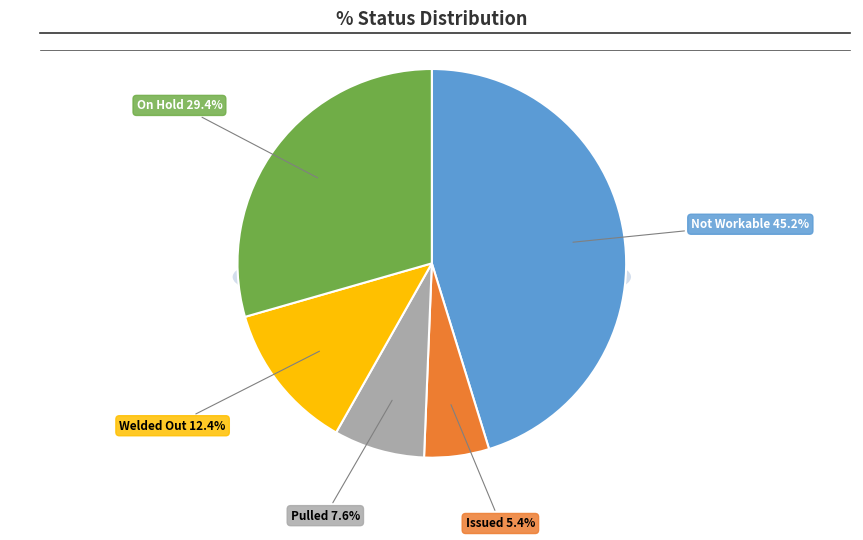

Which category has the smallest portion of the pie?

Issued